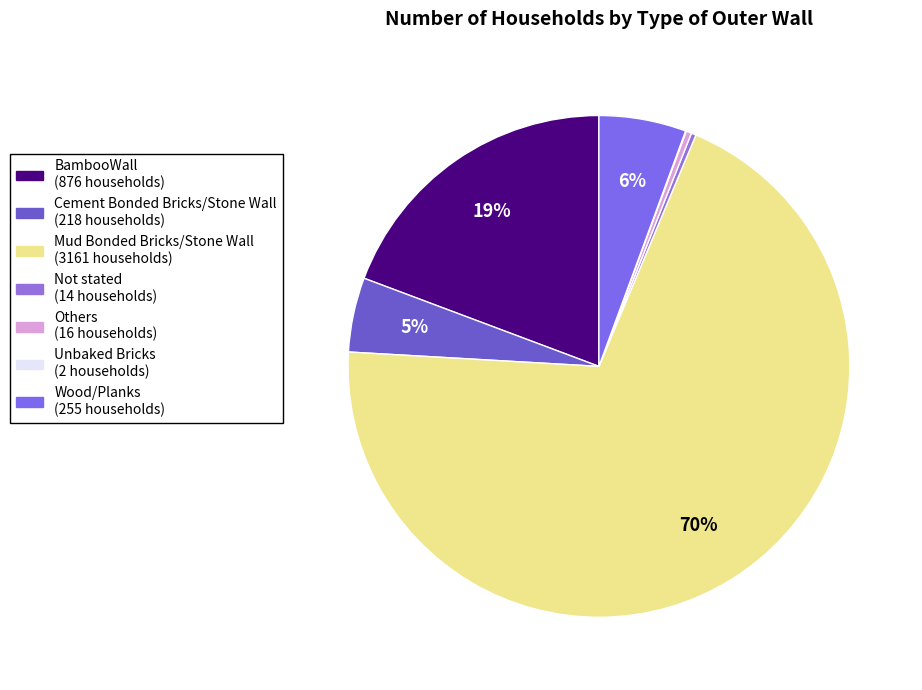

How many segments does this pie chart have?

7